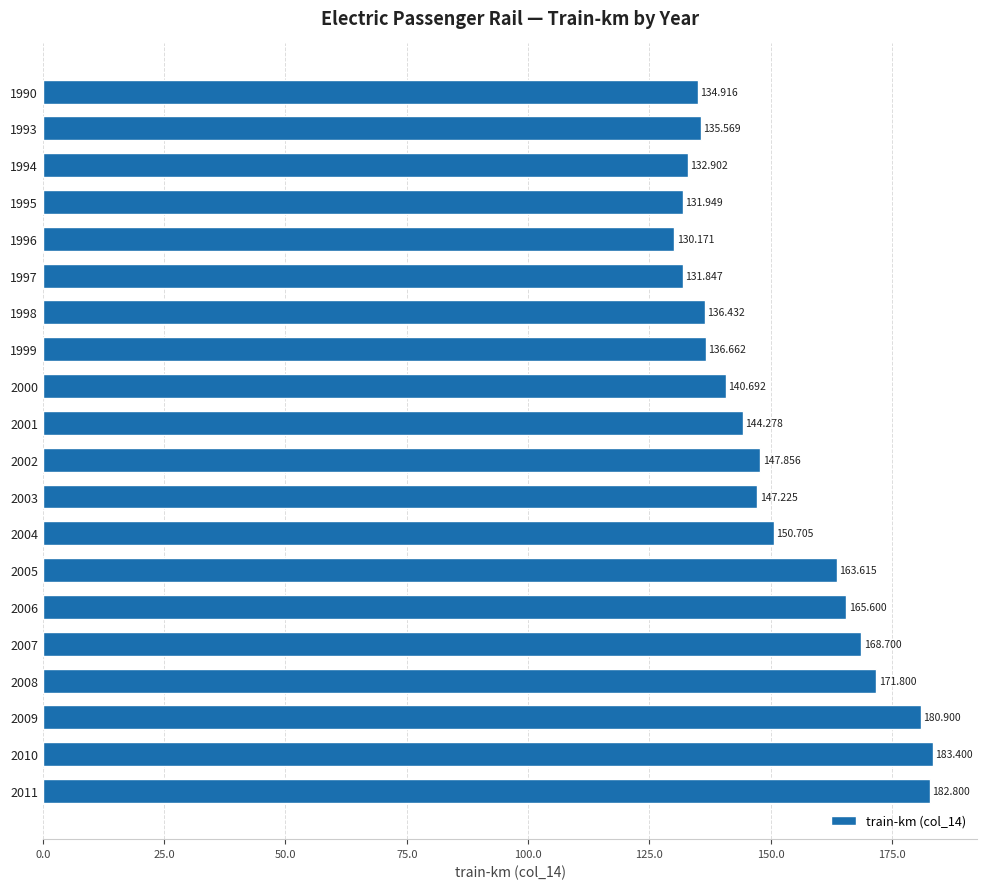

What is the maximum value shown in the chart?

183.4